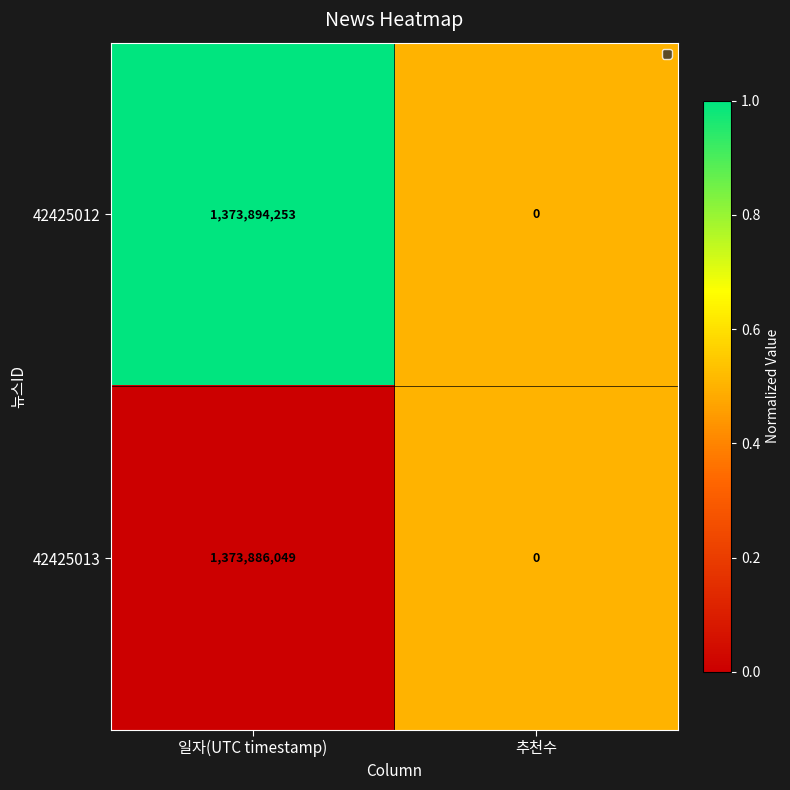

Count the number of data series in this chart.

2